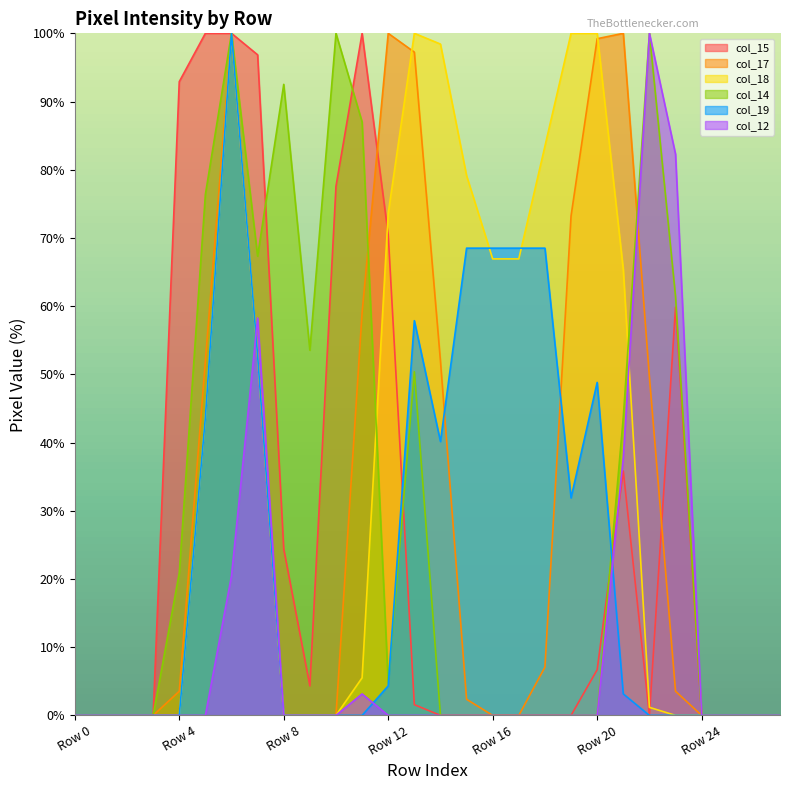

Between Row 8 and Row 27, which series saw the biggest shift?

col_14